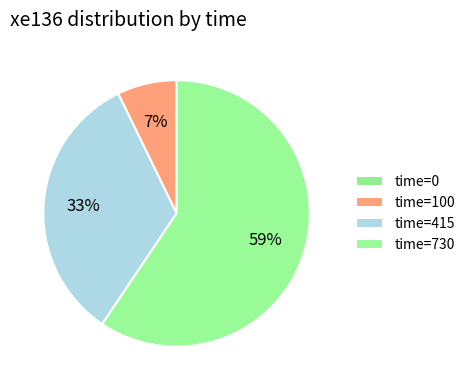

True or false: time=0 accounts for 0% of the total.

True